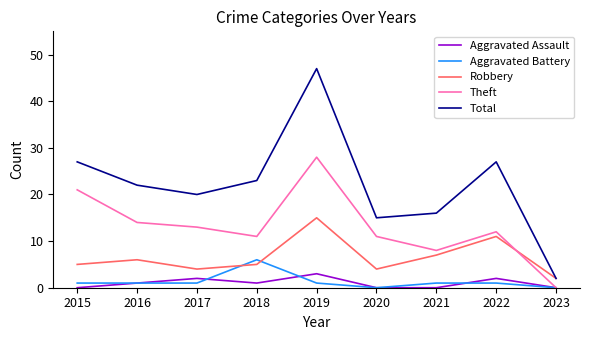

Where is Total nearest to the value 24?

2018